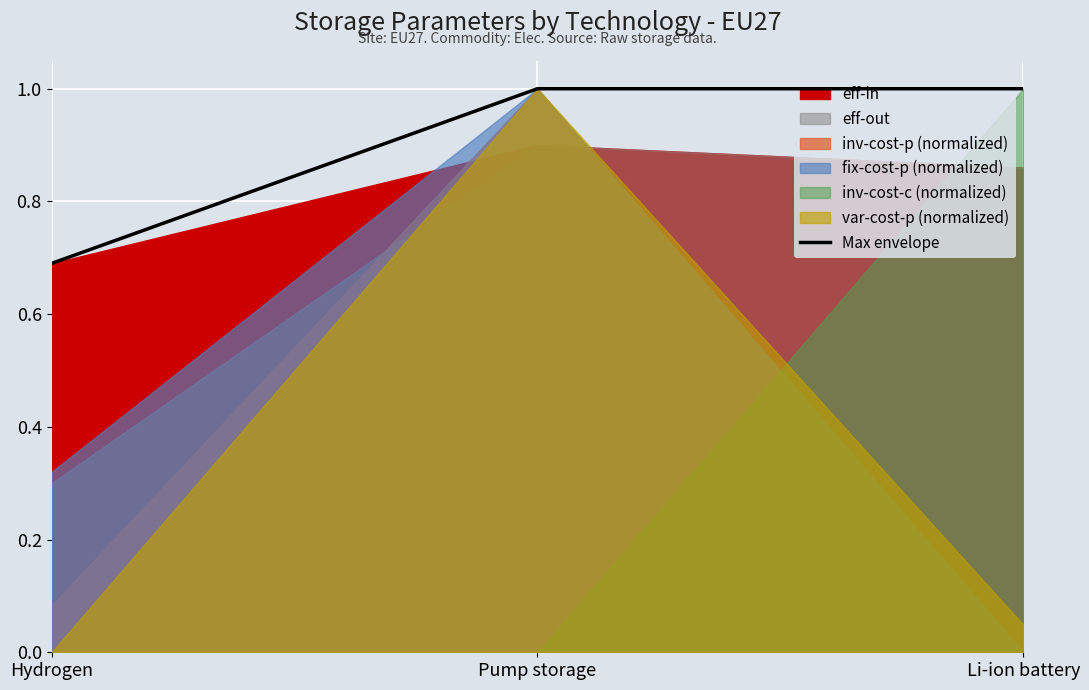

At which label does Max envelope reach its minimum?

Hydrogen